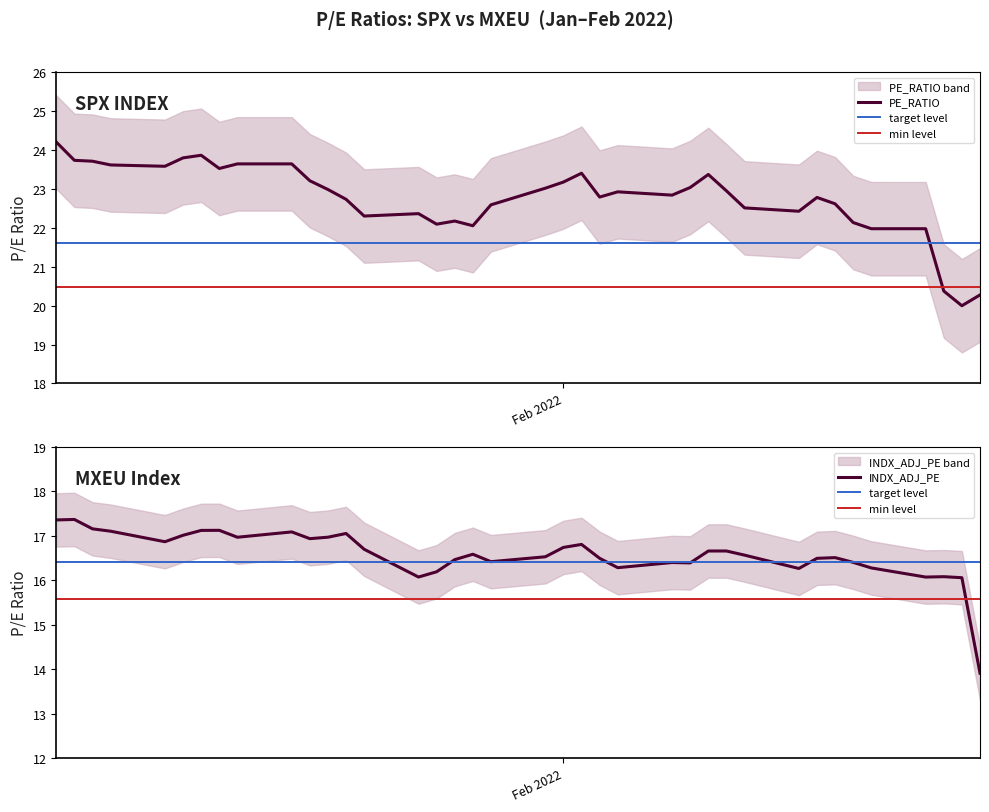

How many interior local peaks does the PE_RATIO series have?

7